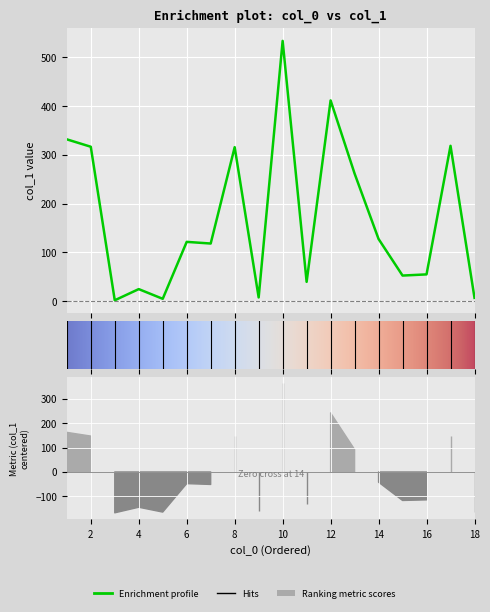

Rank the categories by value from lowest to highest.

3, 5, 18, 9, 4, 11, 15, 16, 7, 6, 14, 13, 8, 2, 17, 1, 12, 10